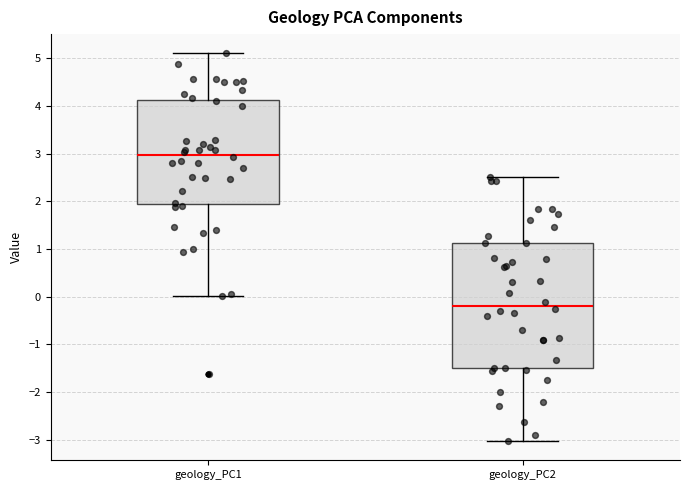

Where is the lower edge of the box for geology_PC1 on the y-axis? The values are not printed on the chart, so give them approximately, as read against the axis.

2.0